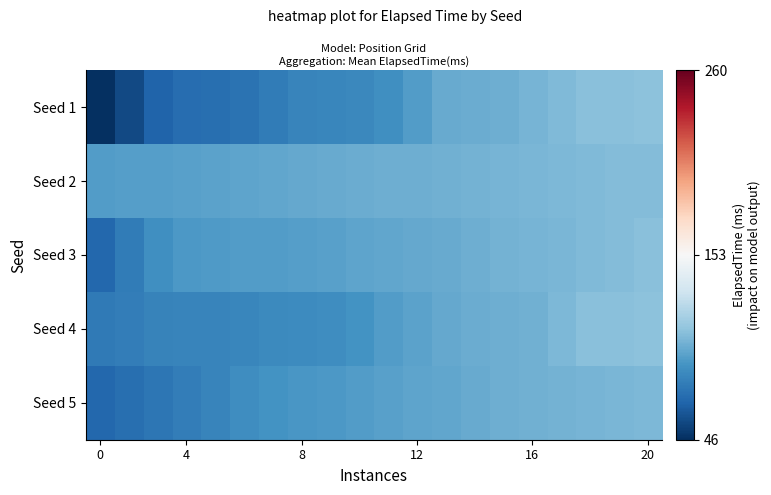

Reading left to right, what are all the values shown in this chart?

Seed 1: 46.0	56.5	67.1	71.5	72.4	74.1	78.3	82.5	83.4	83.8	87.2	93.5	99.1	99.9	100.8	103.2	106.2	108.2	108.6	109.0
Seed 2: 93.0	93.7	94.5	95.2	95.9	96.7	97.4	98.2	98.9	99.6	100.4	101.1	101.8	102.6	103.3	104.1	104.8	105.5	106.3	107.0
Seed 3: 69.0	78.3	87.5	91.5	92.4	93.1	93.5	93.9	95.1	96.4	97.4	98.3	99.2	100.9	102.6	103.6	104.5	105.5	106.7	108.0
Seed 4: 77.0	79.4	81.7	82.0	82.0	83.1	84.5	85.6	86.6	89.1	92.9	96.1	98.4	100.2	100.6	101.7	105.1	108.1	108.5	109.0
Seed 5: 69.0	72.3	75.6	79.1	82.7	86.4	88.8	90.3	91.8	93.3	94.7	96.2	97.7	99.2	100.5	101.6	102.7	103.5	104.3	105.0